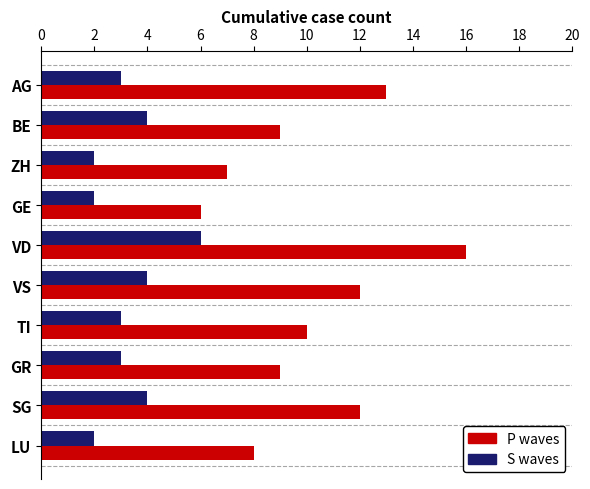

What is the sum of all S waves values?

33